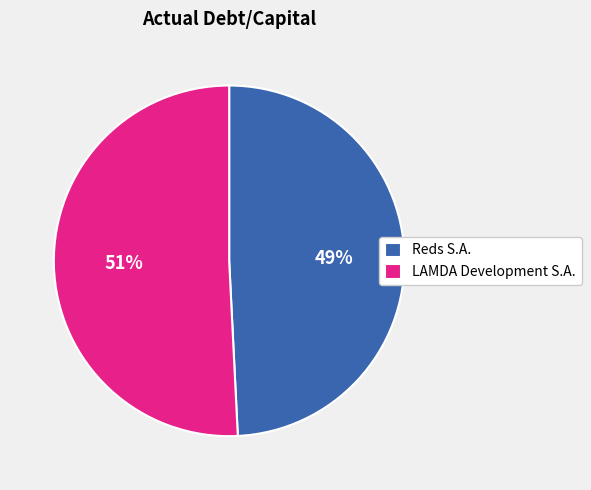

True or false: LAMDA Development S.A. accounts for 36% of the total.

False